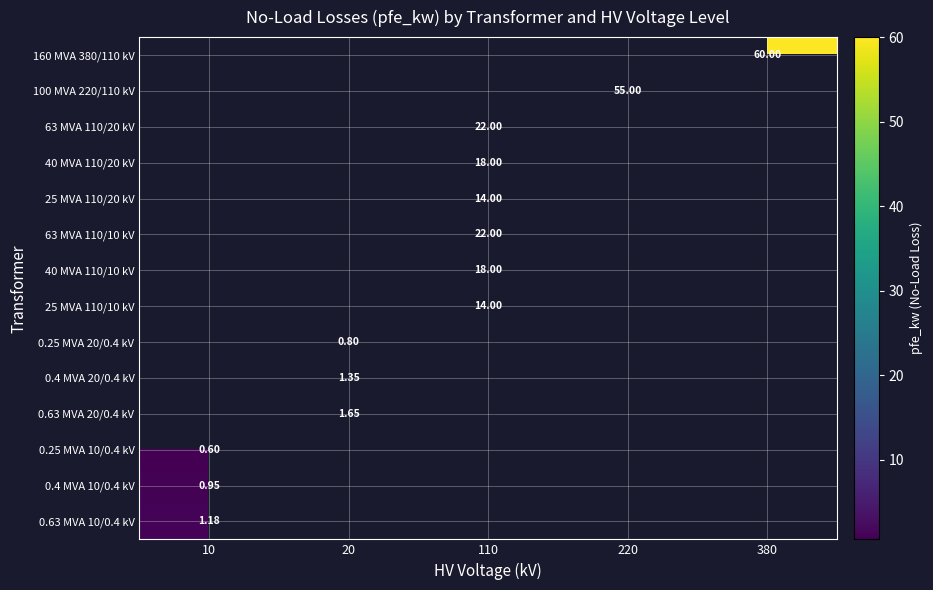

At 380, list the series in order from largest to smallest.

160 MVA 380/110 kV, 100 MVA 220/110 kV, 63 MVA 110/20 kV, 40 MVA 110/20 kV, 25 MVA 110/20 kV, 63 MVA 110/10 kV, 40 MVA 110/10 kV, 25 MVA 110/10 kV, 0.25 MVA 20/0.4 kV, 0.4 MVA 20/0.4 kV, 0.63 MVA 20/0.4 kV, 0.25 MVA 10/0.4 kV, 0.4 MVA 10/0.4 kV, 0.63 MVA 10/0.4 kV